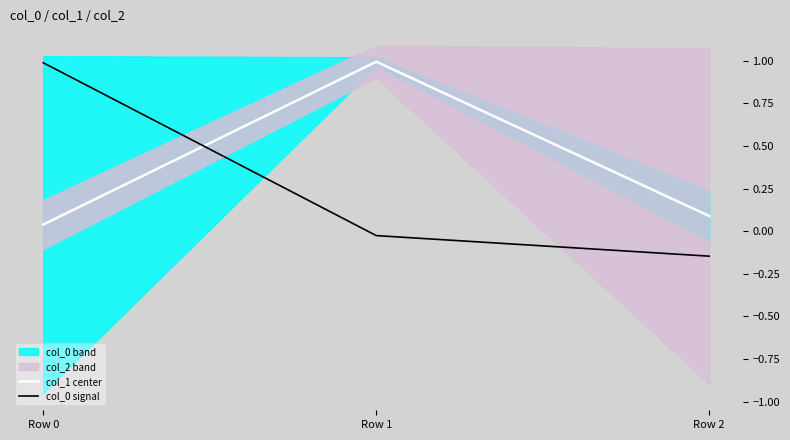

The col_1 center series shows 1.5 at Row 1. True or false?

False